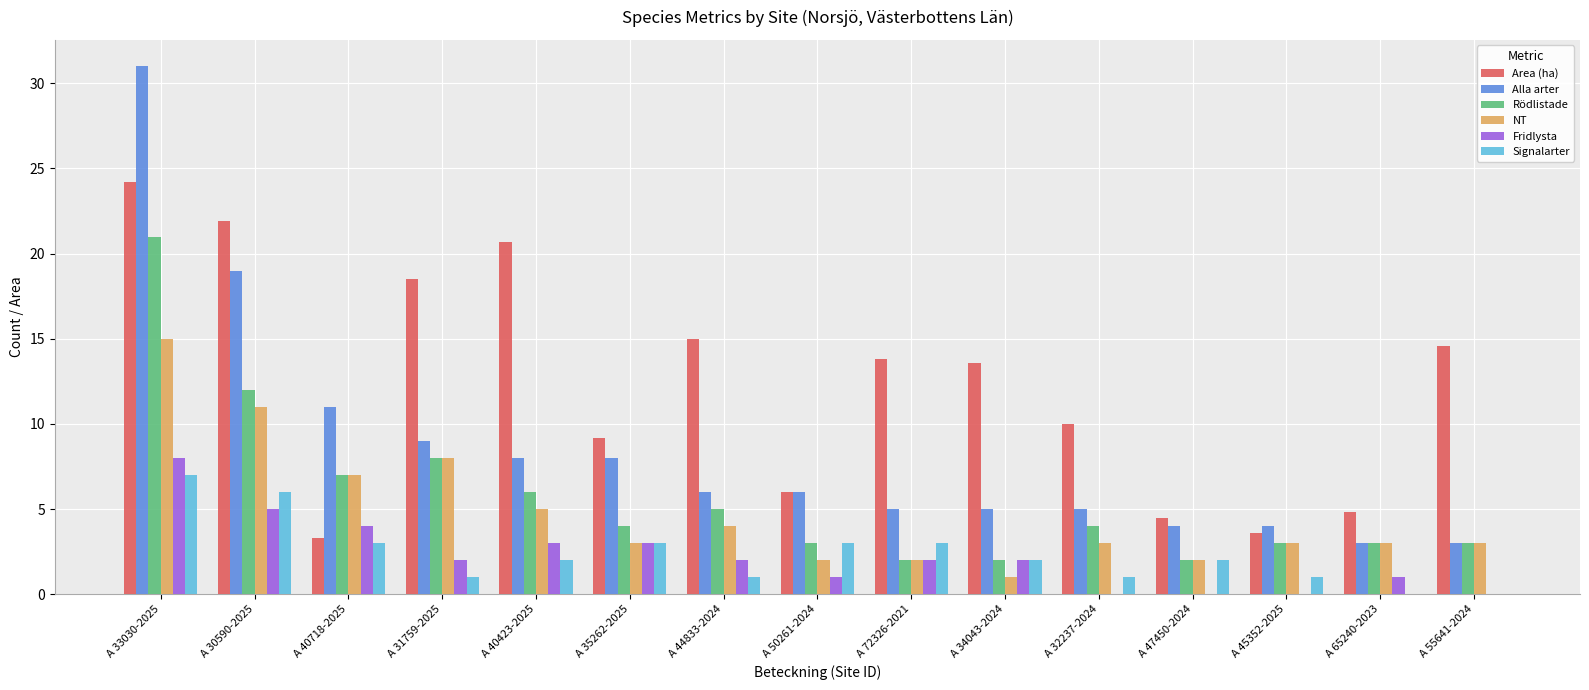

How many categories are shown in the chart?

15